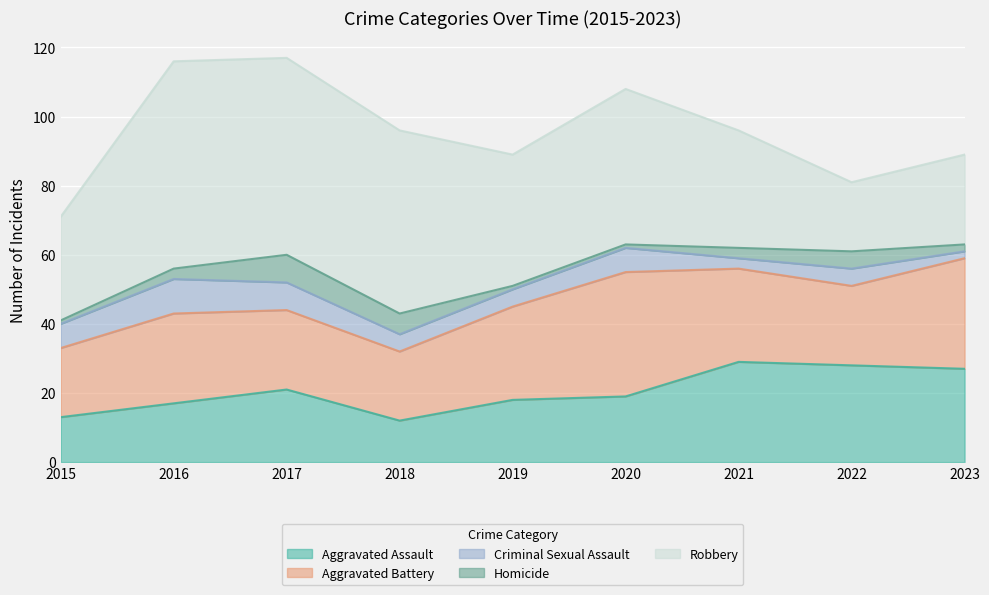

Reading left to right, what are all the values shown in this chart?

Aggravated Assault: 2015=13	2016=17	2017=21	2018=12	2019=18	2020=19	2021=29	2022=28	2023=27
Aggravated Battery: 2015=20	2016=26	2017=23	2018=20	2019=27	2020=36	2021=27	2022=23	2023=32
Criminal Sexual Assault: 2015=7	2016=10	2017=8	2018=5	2019=5	2020=7	2021=3	2022=5	2023=2
Homicide: 2015=1	2016=3	2017=8	2018=6	2019=1	2020=1	2021=3	2022=5	2023=2
Robbery: 2015=30	2016=60	2017=57	2018=53	2019=38	2020=45	2021=34	2022=20	2023=26